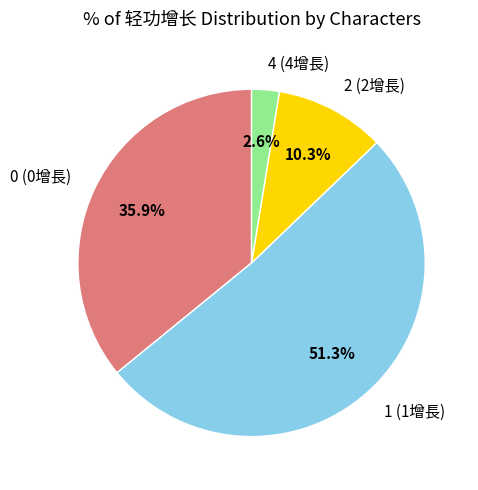

Rank the categories by value from highest to lowest.

1 (1增長), 0 (0增長), 2 (2增長), 4 (4增長)